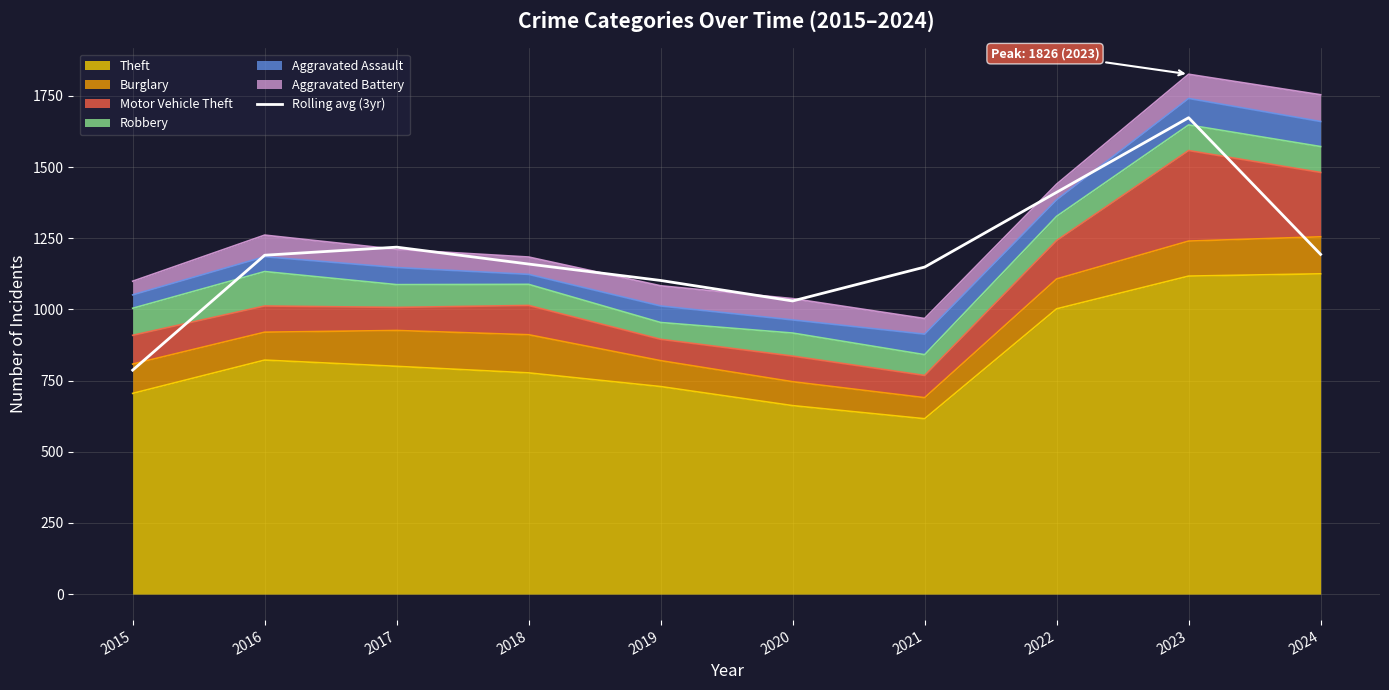

Between 2022 and 2024, which is larger?

2022